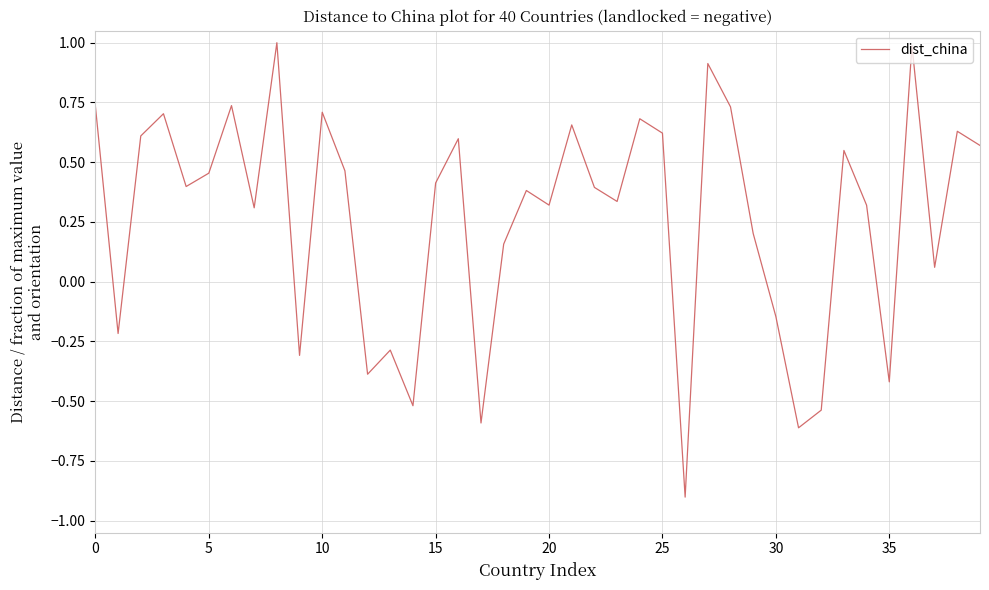

What is the difference between the maximum and minimum values?

1.9